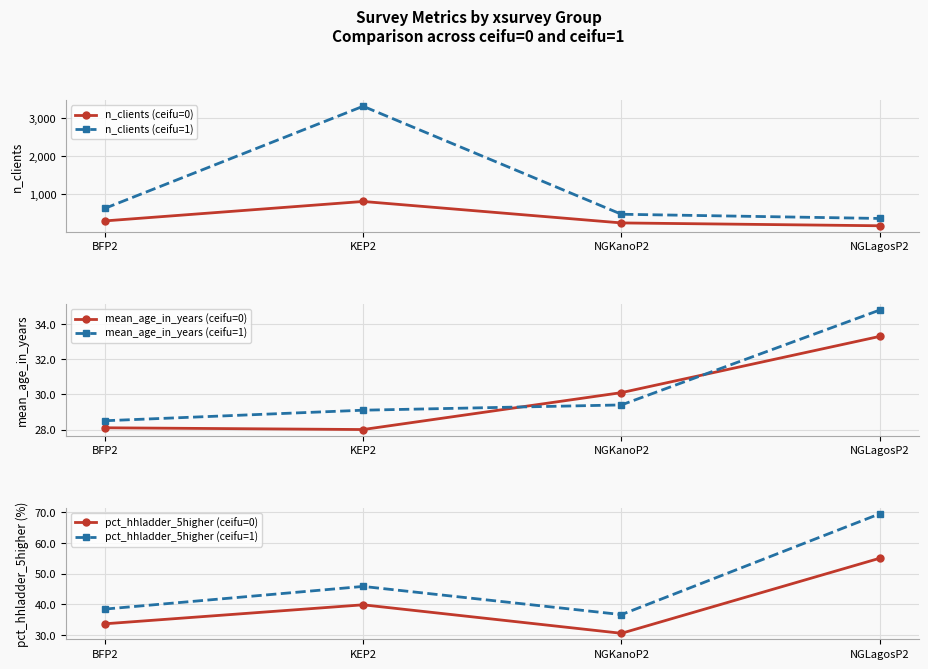

How many data points in pct_hhladder_5higher (ceifu=0) are above 39?

2